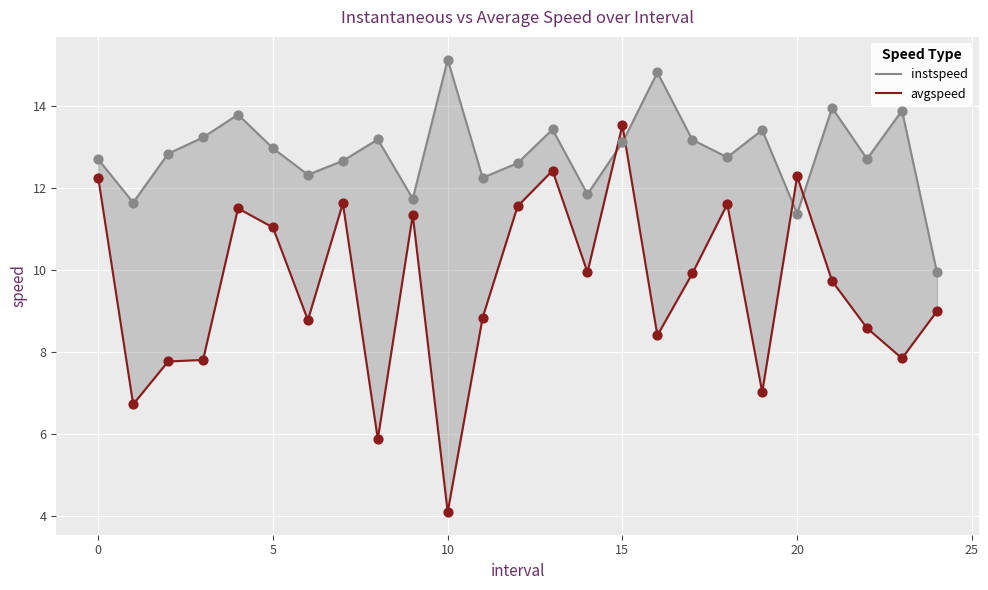

Which series has the largest total across all categories?

instspeed